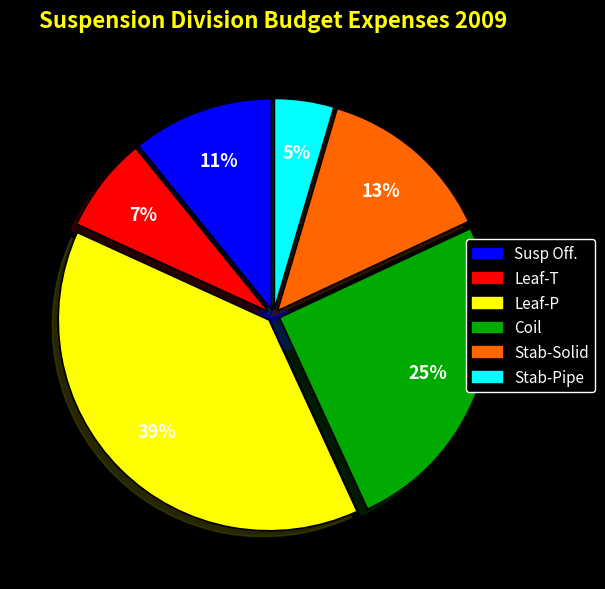

To the nearest percent, what is the combined percentage of Stab-Pipe and Leaf-T?

12%